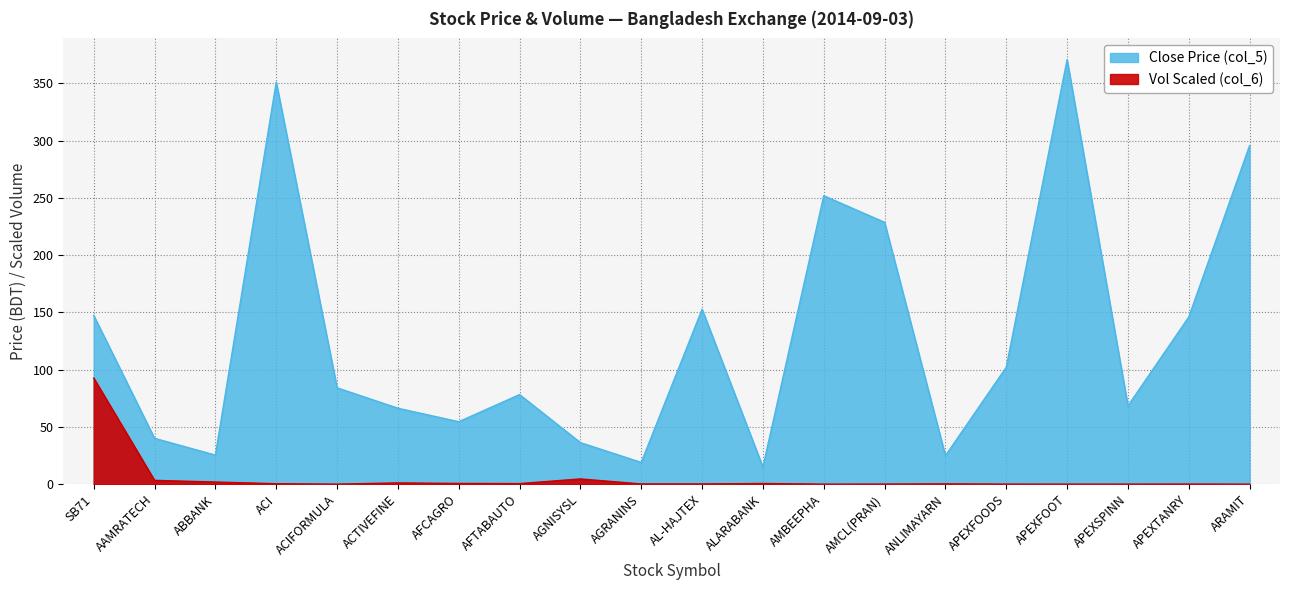

At how many categories does at least one series exceed 238?

4